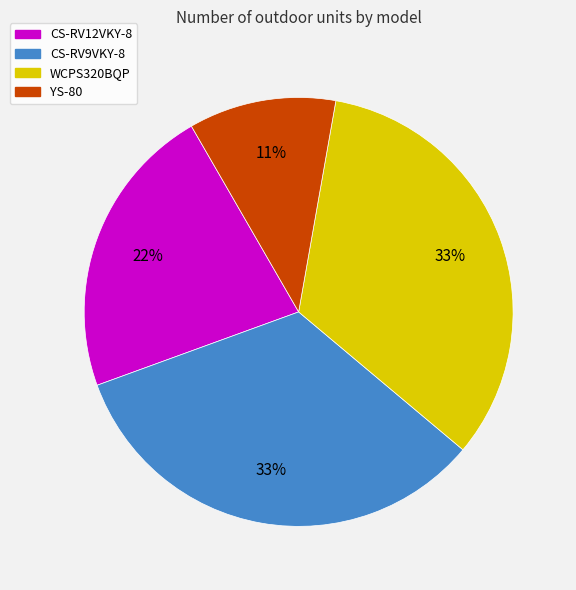

To the nearest percent, what portion does YS-80 represent?

11%